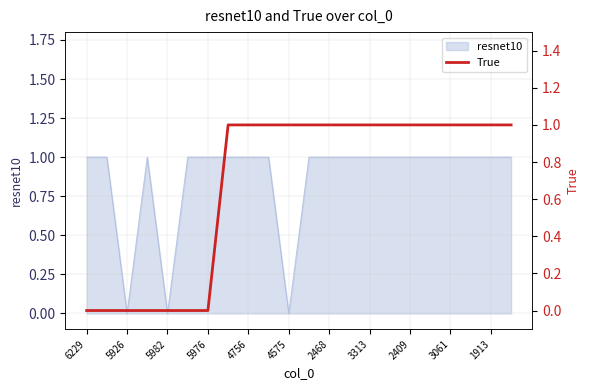

The value of resnet10 at 4756 is 1. True or false?

True